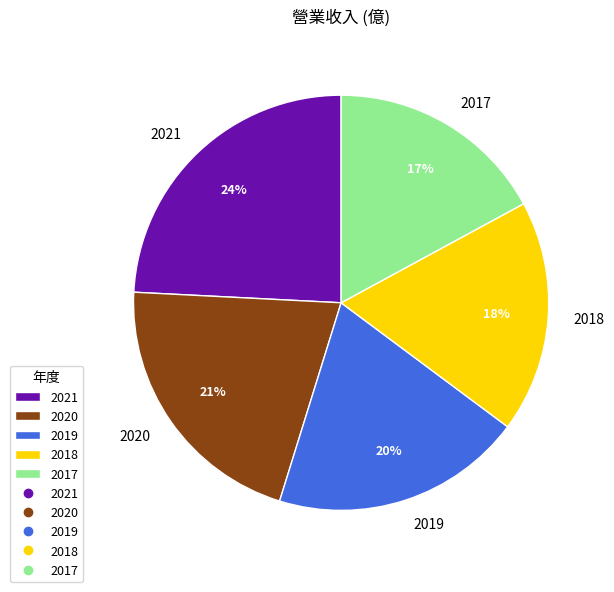

Count the number of slices in the pie.

5